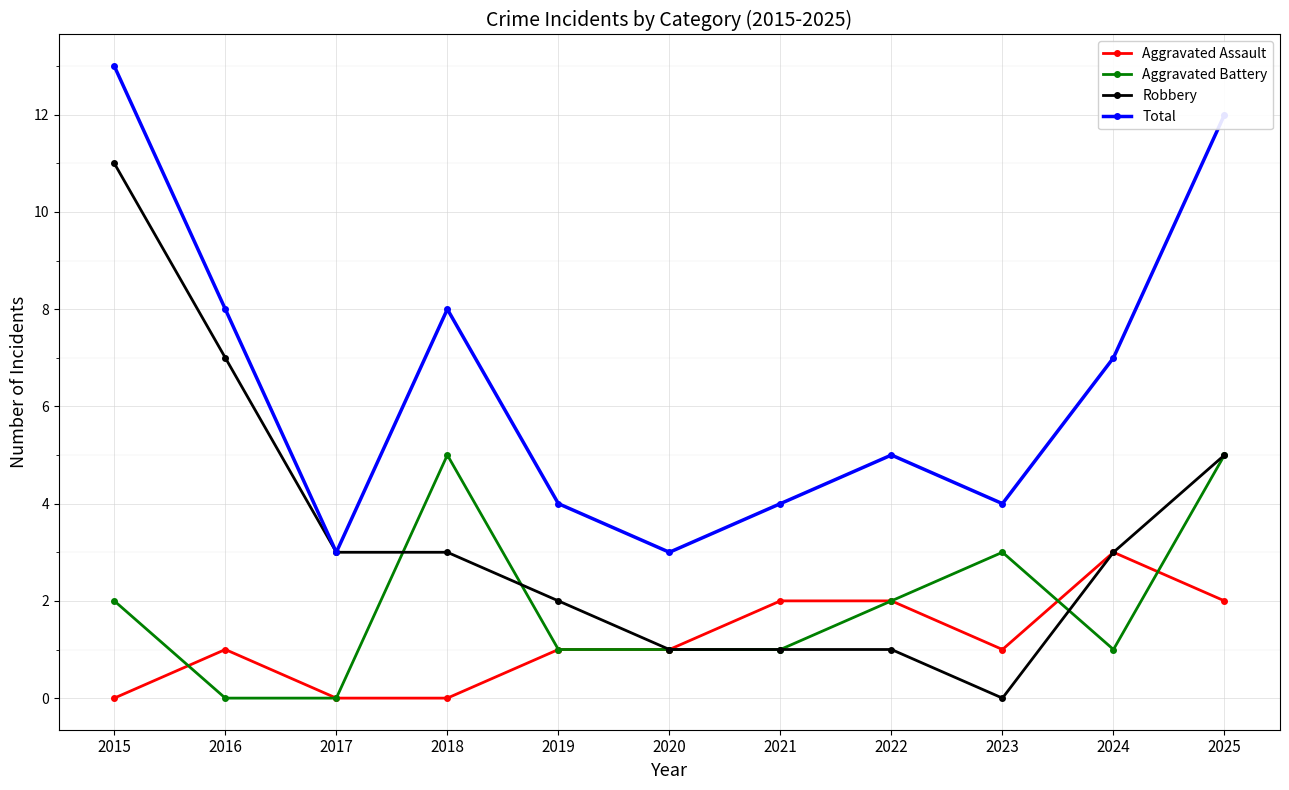

How many lines are shown in the chart?

4